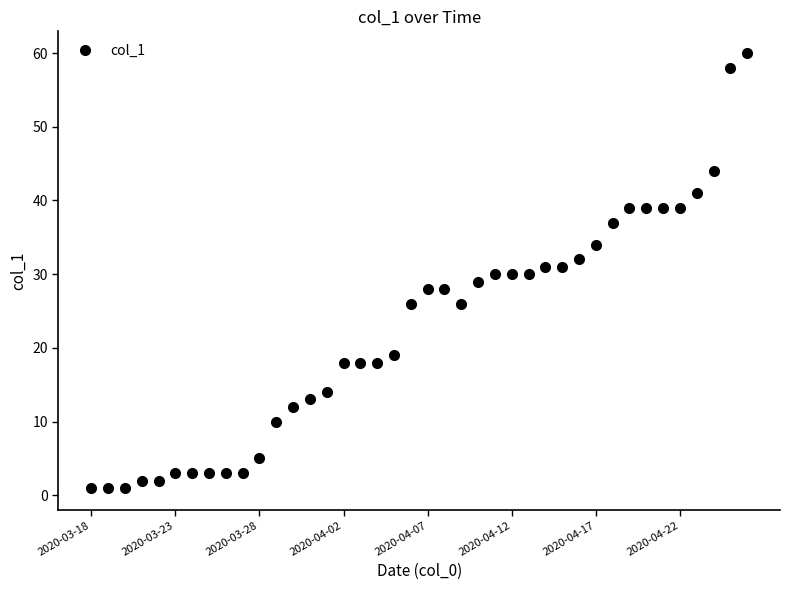

How many data points does each series have?

40